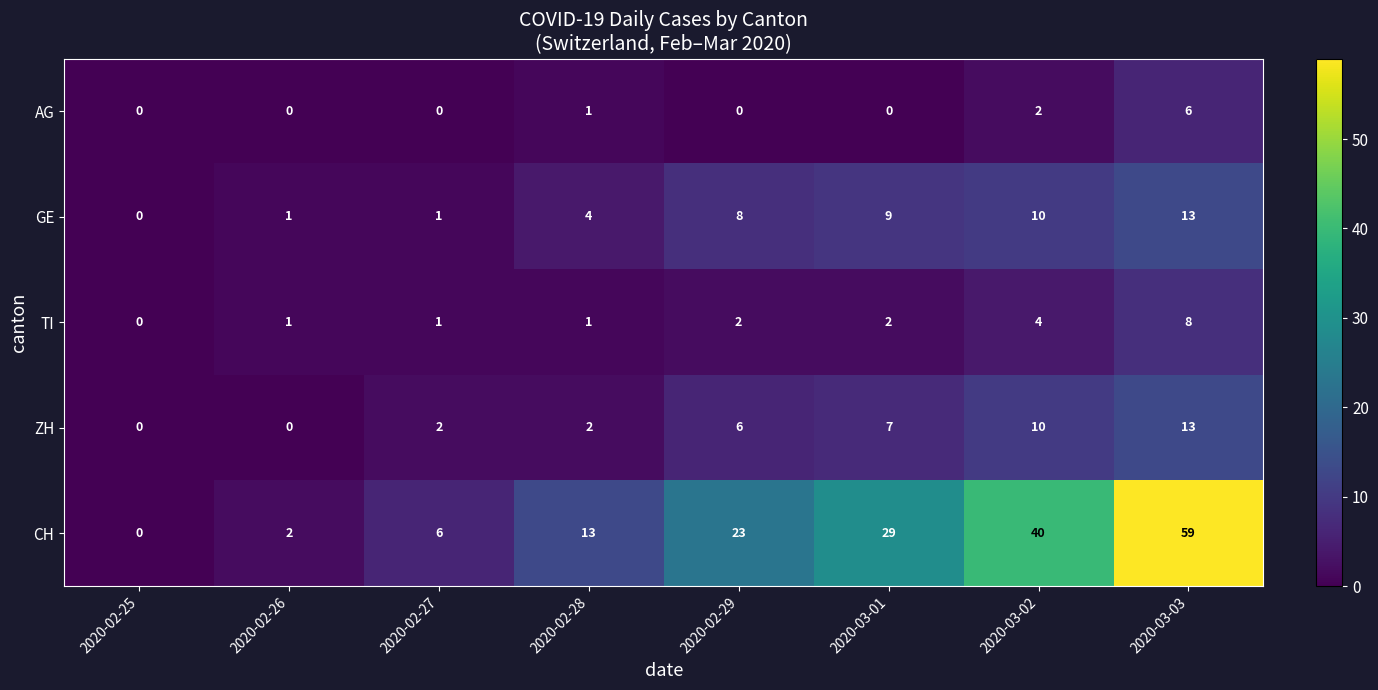

What is the maximum value shown in the chart?

59